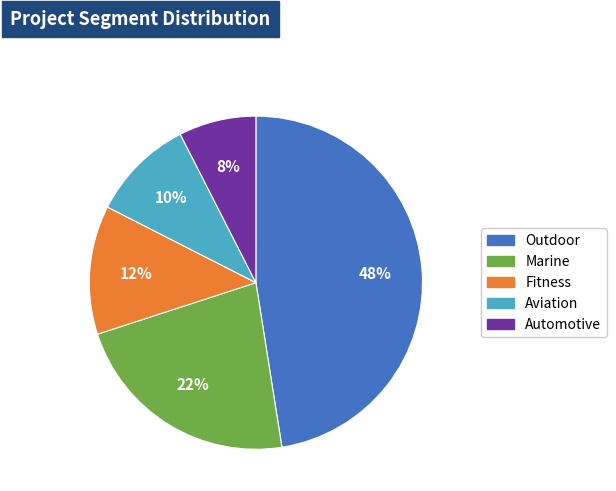

To the nearest percent, what portion does Automotive represent?

8%